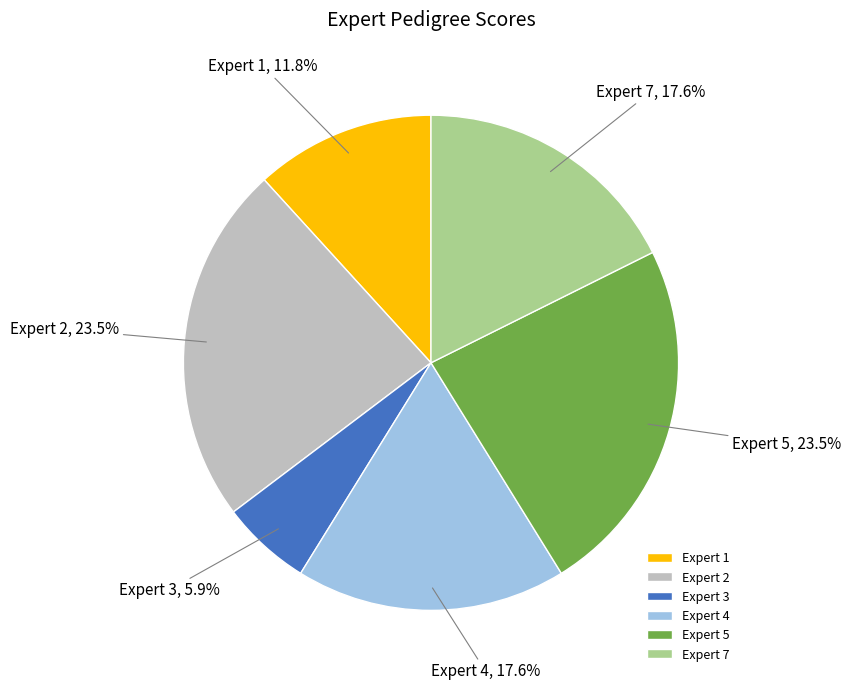

True or false: Expert 7 accounts for 28% of the total.

False